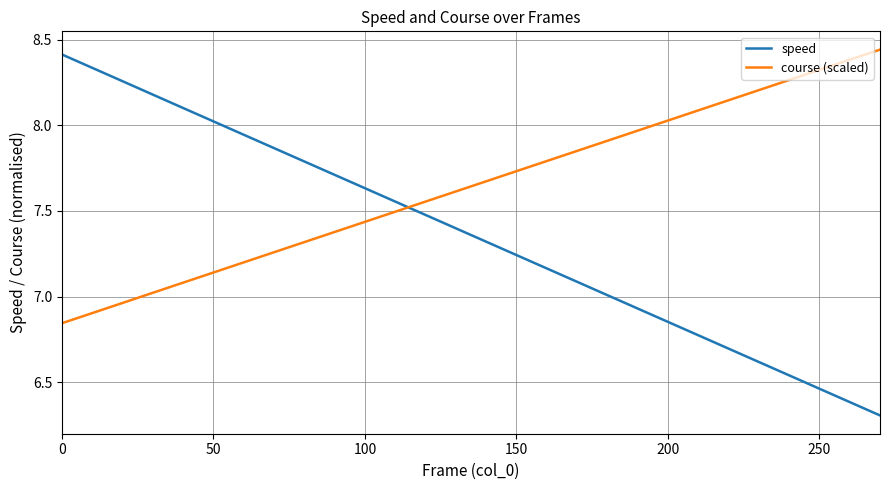

What is the smallest value displayed?

6.3